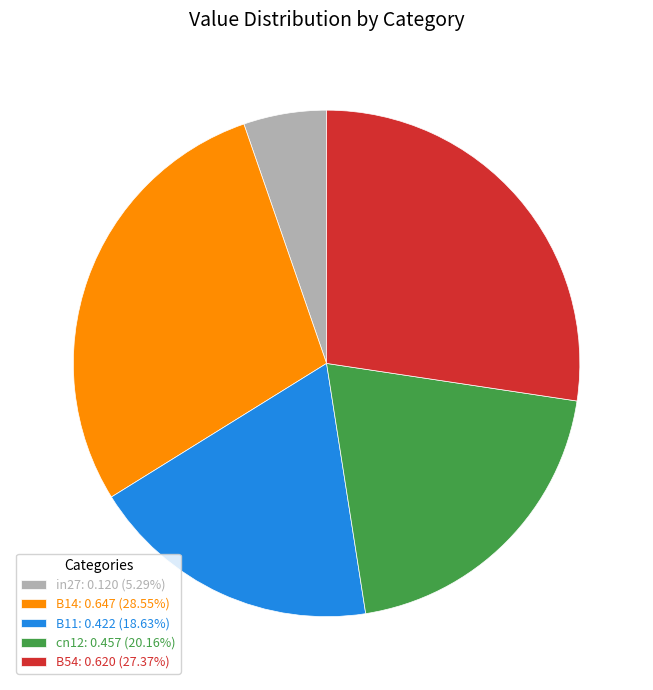

Do B11: 0.422 (18.63%) and B14: 0.647 (28.55%) together represent more than half of the pie?

No